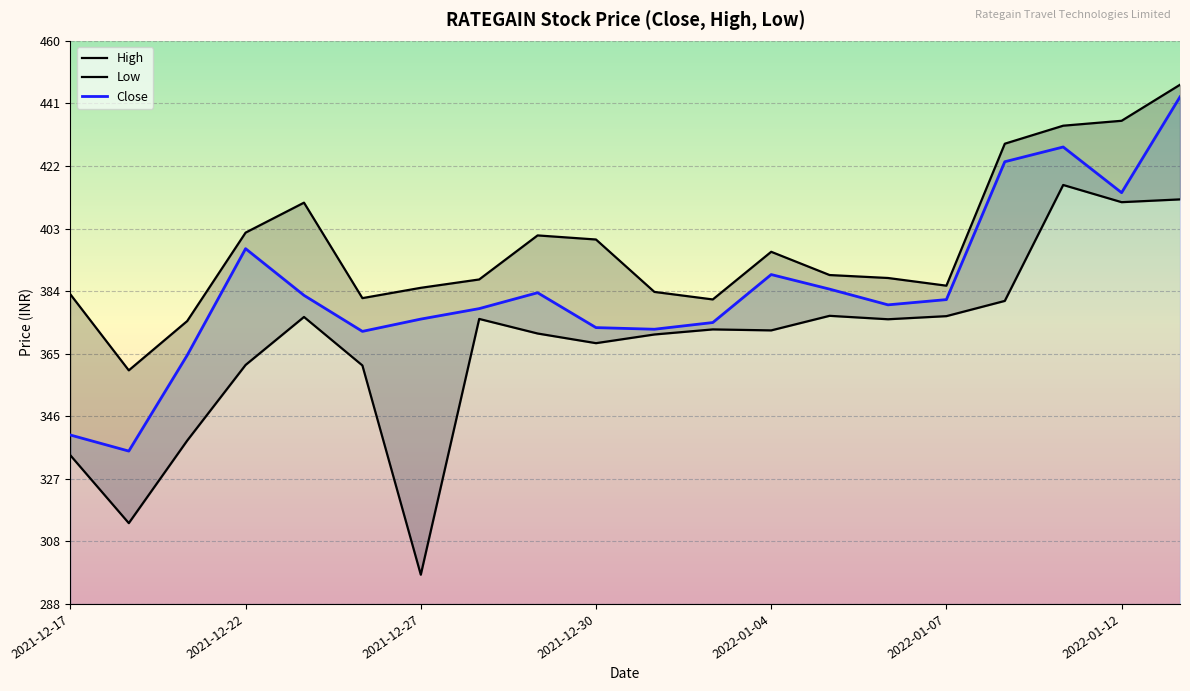

Which has a higher value, 2021-12-21 or 2022-01-10?

2022-01-10